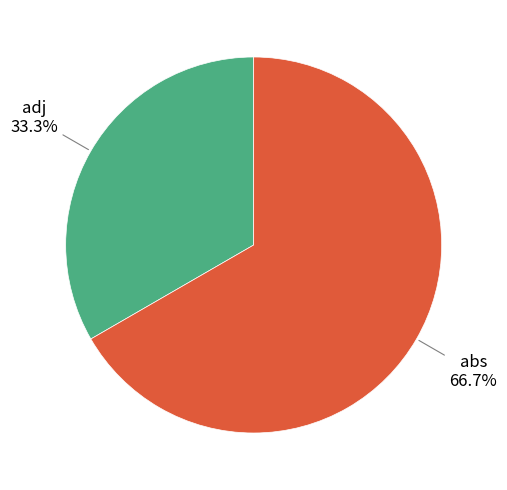

Approximately how many times larger is the value at adj compared to abs?

0.5